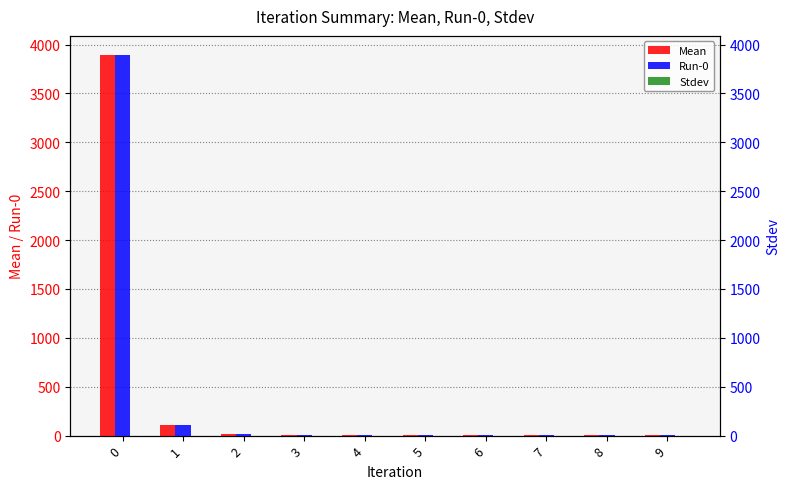

What is the value of the Mean bar at the 1st from the left?

3893.7